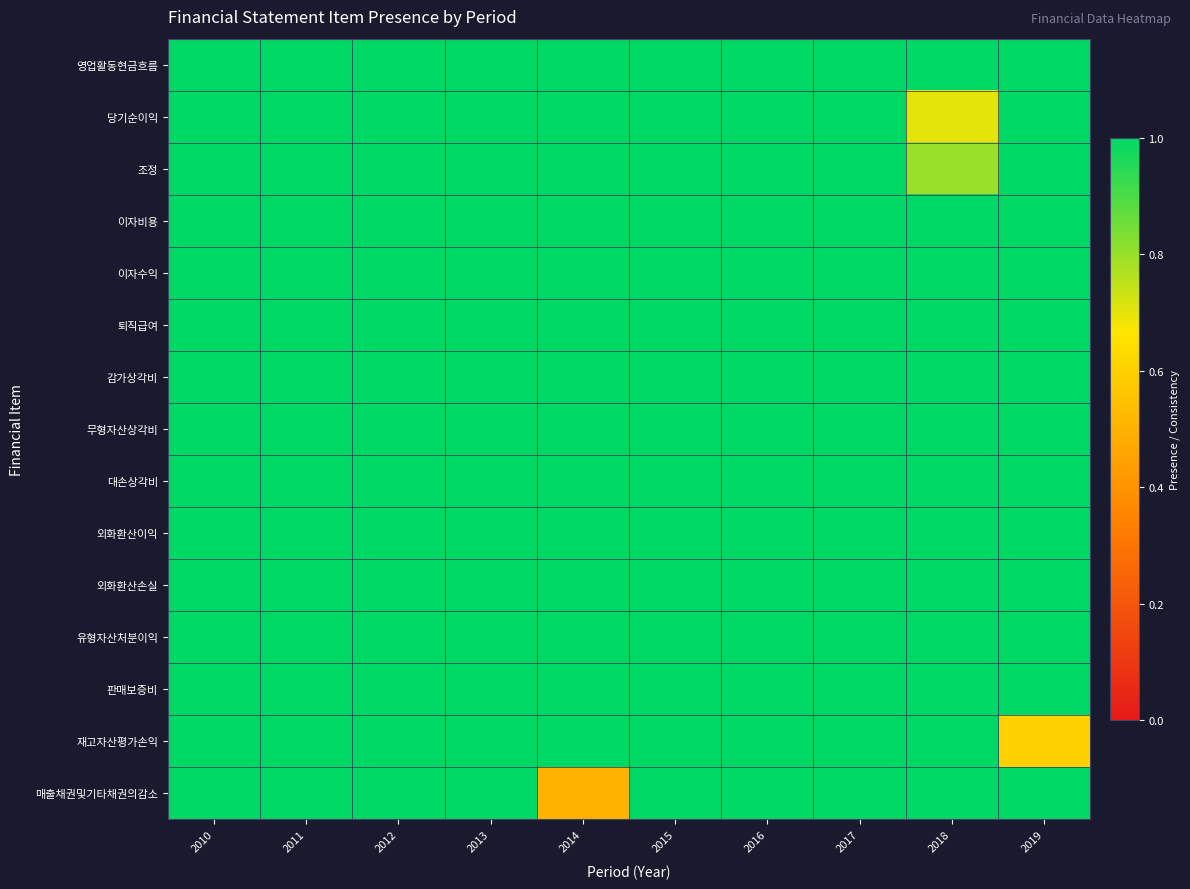

Reading left to right, what are all the values shown in this chart?

영업활동현금흐름: 2010=1.0	2011=1.0	2012=1.0	2013=1.0	2014=1.0	2015=1.0	2016=1.0	2017=1.0	2018=1.0	2019=1.0
당기순이익: 2010=1.0	2011=1.0	2012=1.0	2013=1.0	2014=1.0	2015=1.0	2016=1.0	2017=1.0	2018=0.7	2019=1.0
조정: 2010=1.0	2011=1.0	2012=1.0	2013=1.0	2014=1.0	2015=1.0	2016=1.0	2017=1.0	2018=0.8	2019=1.0
이자비용: 2010=1.0	2011=1.0	2012=1.0	2013=1.0	2014=1.0	2015=1.0	2016=1.0	2017=1.0	2018=1.0	2019=1.0
이자수익: 2010=1.0	2011=1.0	2012=1.0	2013=1.0	2014=1.0	2015=1.0	2016=1.0	2017=1.0	2018=1.0	2019=1.0
퇴직급여: 2010=1.0	2011=1.0	2012=1.0	2013=1.0	2014=1.0	2015=1.0	2016=1.0	2017=1.0	2018=1.0	2019=1.0
감가상각비: 2010=1.0	2011=1.0	2012=1.0	2013=1.0	2014=1.0	2015=1.0	2016=1.0	2017=1.0	2018=1.0	2019=1.0
무형자산상각비: 2010=1.0	2011=1.0	2012=1.0	2013=1.0	2014=1.0	2015=1.0	2016=1.0	2017=1.0	2018=1.0	2019=1.0
대손상각비: 2010=1.0	2011=1.0	2012=1.0	2013=1.0	2014=1.0	2015=1.0	2016=1.0	2017=1.0	2018=1.0	2019=1.0
외화환산이익: 2010=1.0	2011=1.0	2012=1.0	2013=1.0	2014=1.0	2015=1.0	2016=1.0	2017=1.0	2018=1.0	2019=1.0
외화환산손실: 2010=1.0	2011=1.0	2012=1.0	2013=1.0	2014=1.0	2015=1.0	2016=1.0	2017=1.0	2018=1.0	2019=1.0
유형자산처분이익: 2010=1.0	2011=1.0	2012=1.0	2013=1.0	2014=1.0	2015=1.0	2016=1.0	2017=1.0	2018=1.0	2019=1.0
판매보증비: 2010=1.0	2011=1.0	2012=1.0	2013=1.0	2014=1.0	2015=1.0	2016=1.0	2017=1.0	2018=1.0	2019=1.0
재고자산평가손익: 2010=1.0	2011=1.0	2012=1.0	2013=1.0	2014=1.0	2015=1.0	2016=1.0	2017=1.0	2018=1.0	2019=0.6
매출채권및기타채권의감소: 2010=1.0	2011=1.0	2012=1.0	2013=1.0	2014=0.5	2015=1.0	2016=1.0	2017=1.0	2018=1.0	2019=1.0